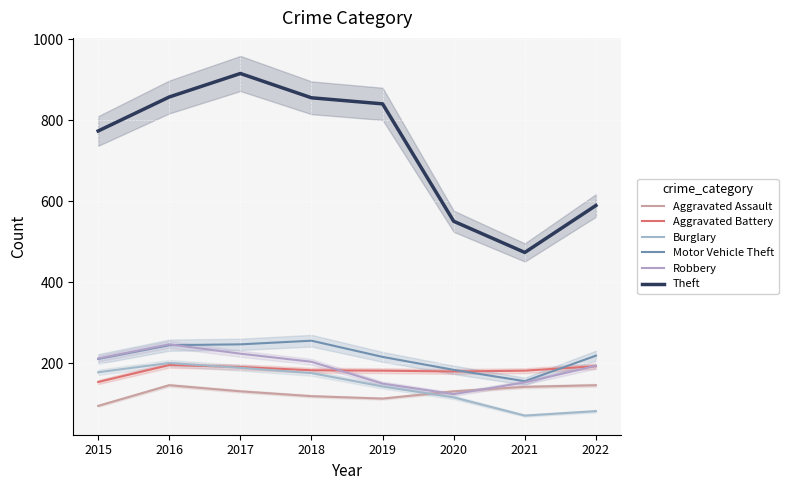

How many values in the Motor Vehicle Theft series are below 219?

4